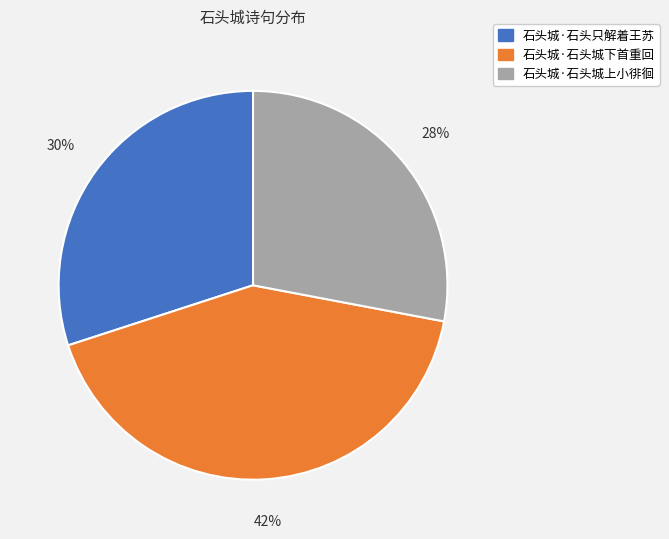

What is the ratio of the value at 石头城·石头城上小徘徊 to the value at 石头城·石头城下首重回?

0.7